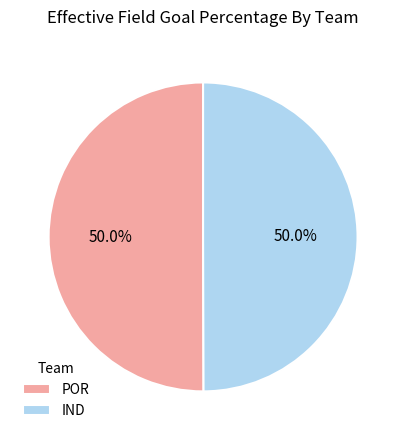

Combined, what portion of the pie is IND and POR?

100.0%